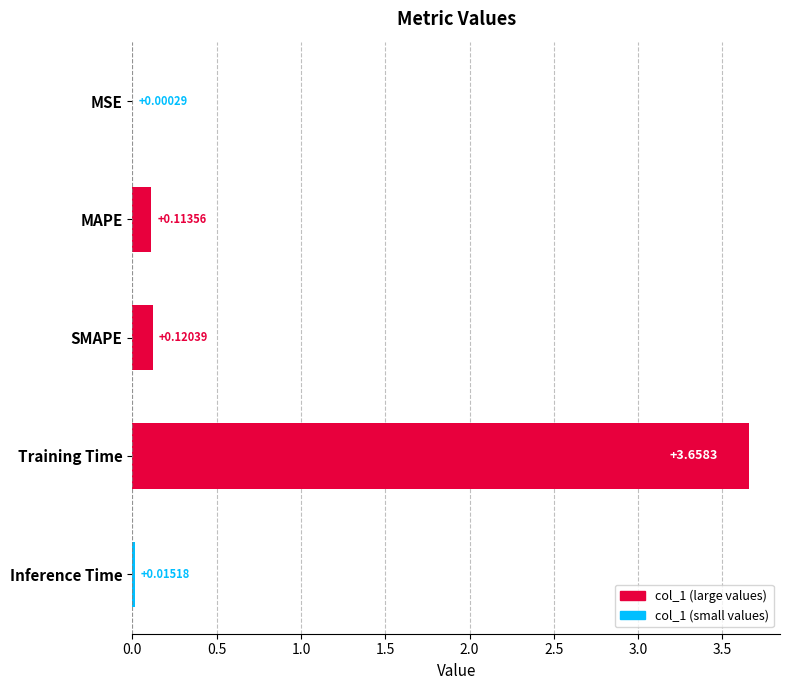

Which label corresponds to the largest value in the chart?

Training Time